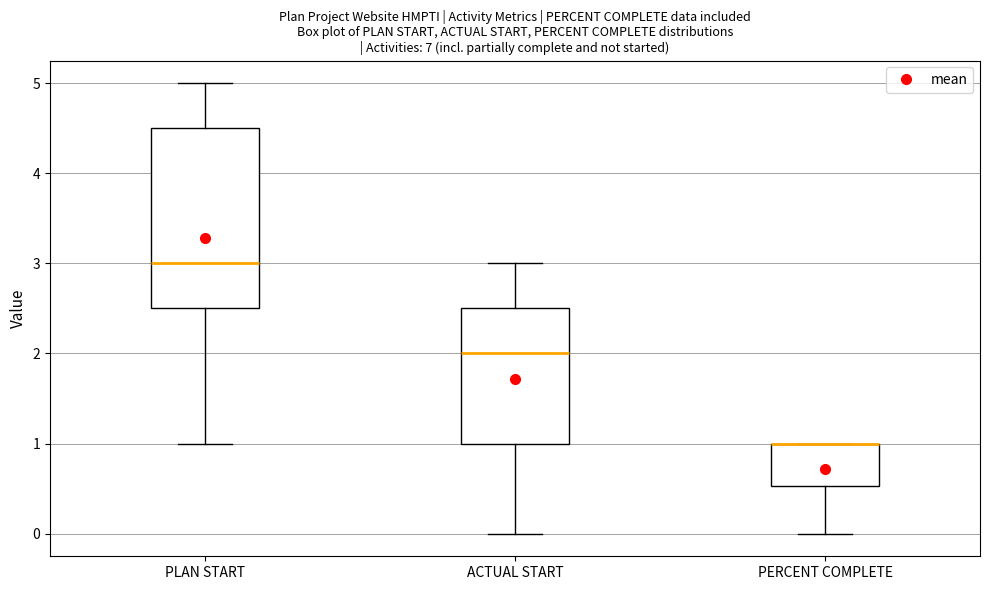

Reading left to right, read every box against the y-axis: the position of its median line, the range the box covers, and the ends of its whiskers. The values are not printed on the chart, so give them approximately, as read against the axis.

PLAN START: median 3.0, box 2.5 to 4.5, whiskers 1.0 to 5.0
ACTUAL START: median 2.0, box 1.0 to 2.5, whiskers 0.0 to 3.0
PERCENT COMPLETE: median 1.0 (drawn on the box's upper edge), box 0.5 to 1.0, whiskers 0.0 to 1.0